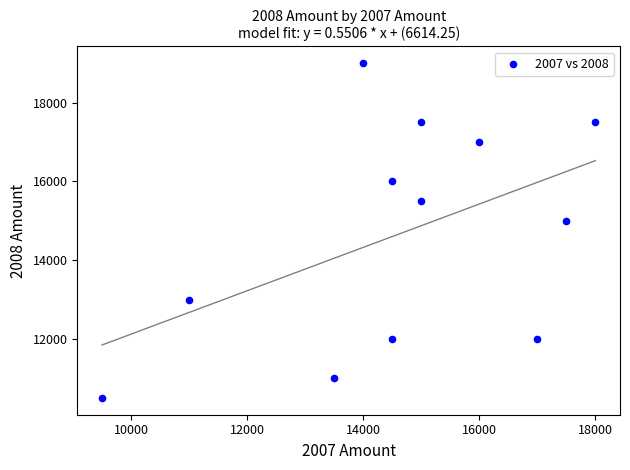

What Y value in the scatter plot is closest to 14750?

15000